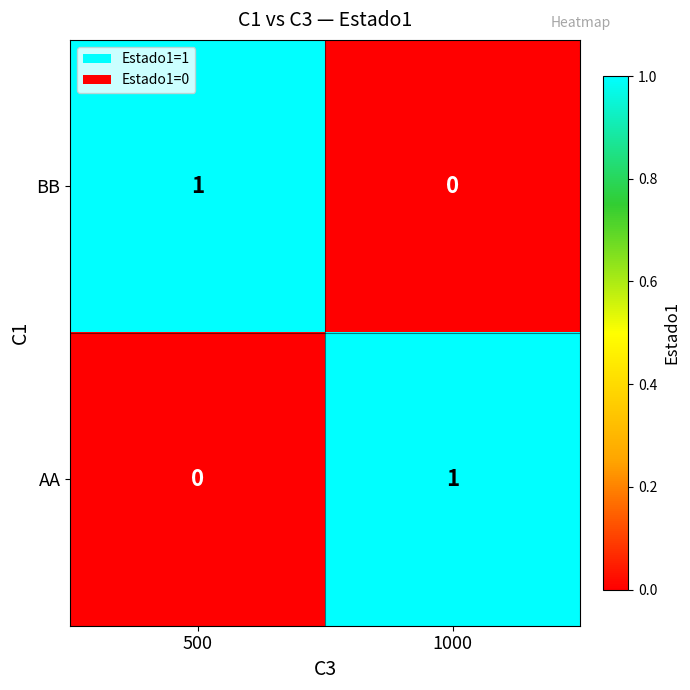

Reading left to right, list all the values displayed in this chart.

BB: 1	0
AA: 0	1